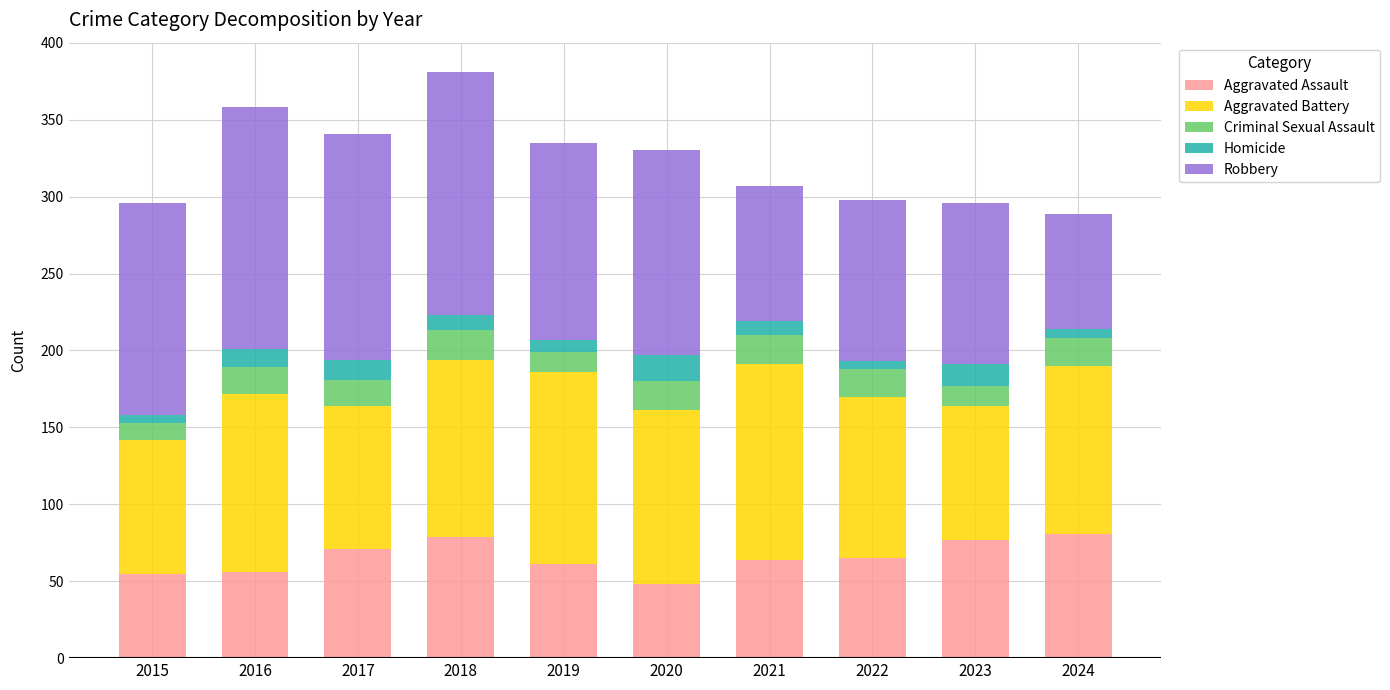

What is the maximum value for Aggravated Assault?

81